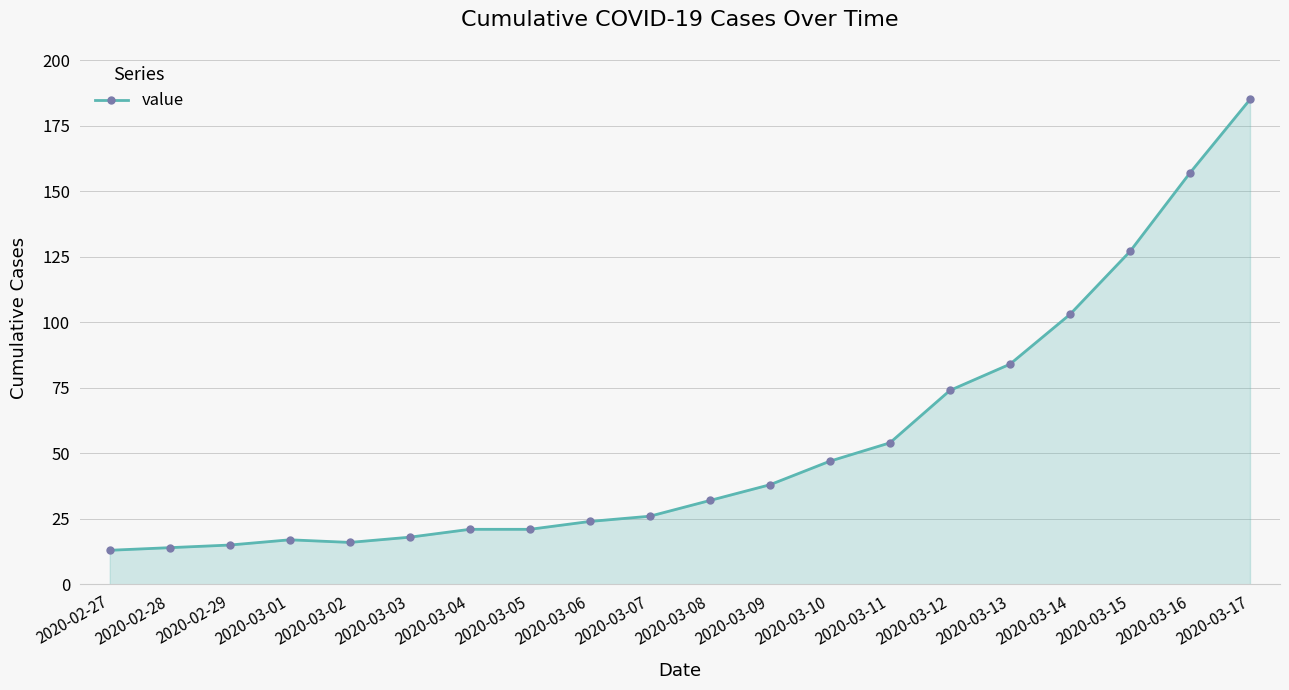

True or false: the data shows 174 at 2020-03-15.

False